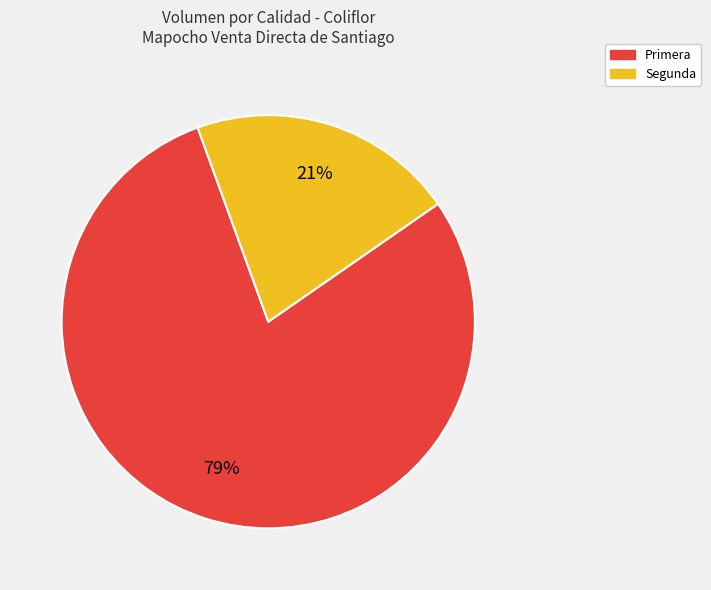

Which category has the biggest portion of the pie?

Primera